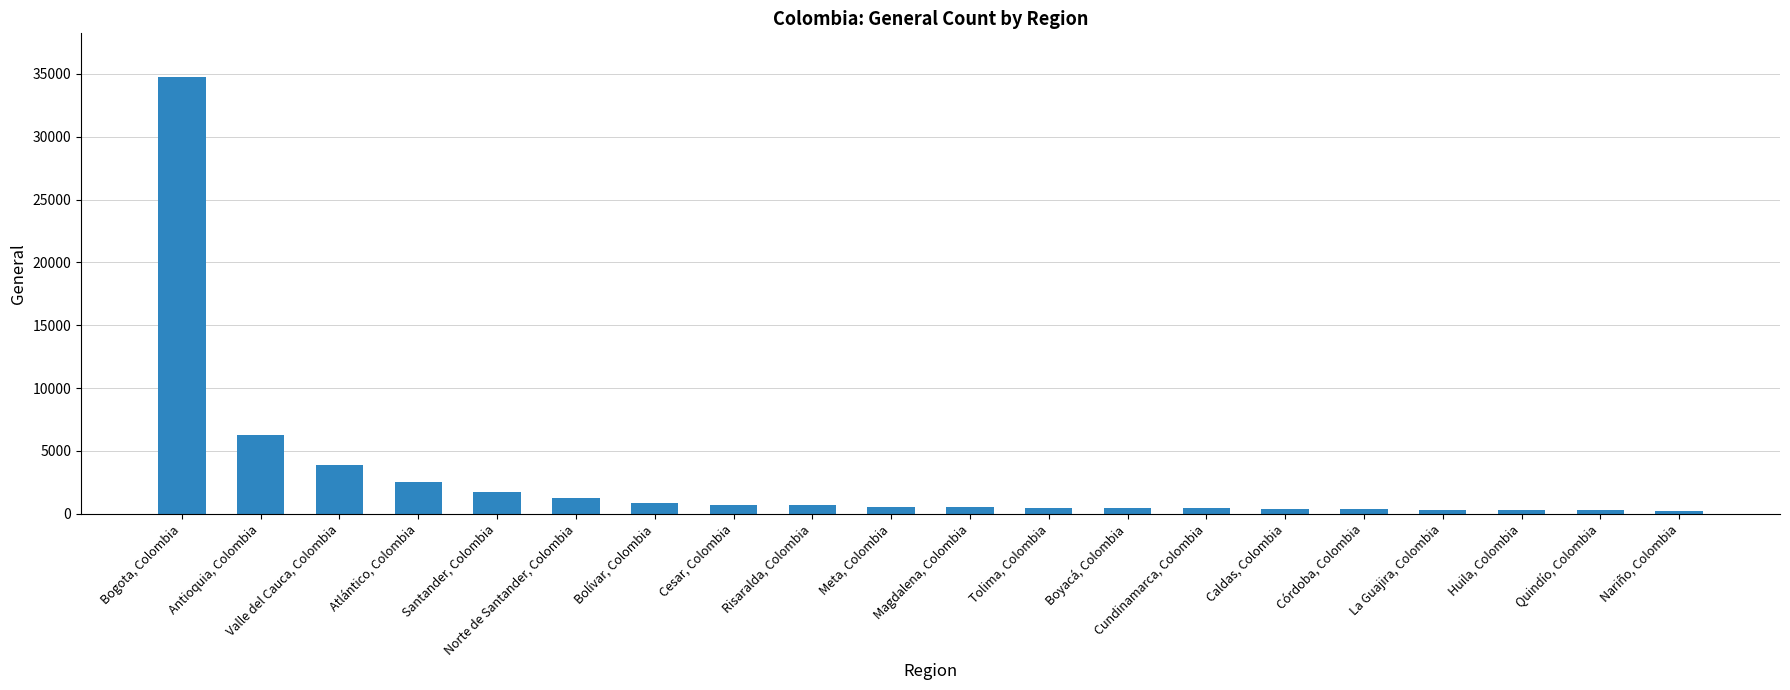

Which category has the highest value across all series?

Bogota, Colombia